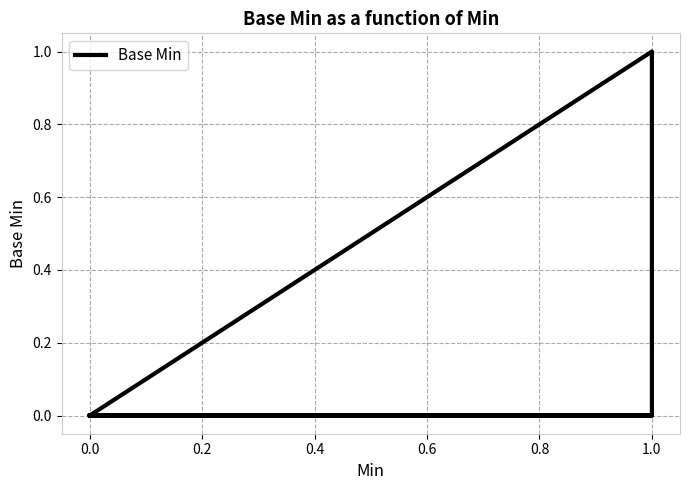

How many data points does each series have?

10